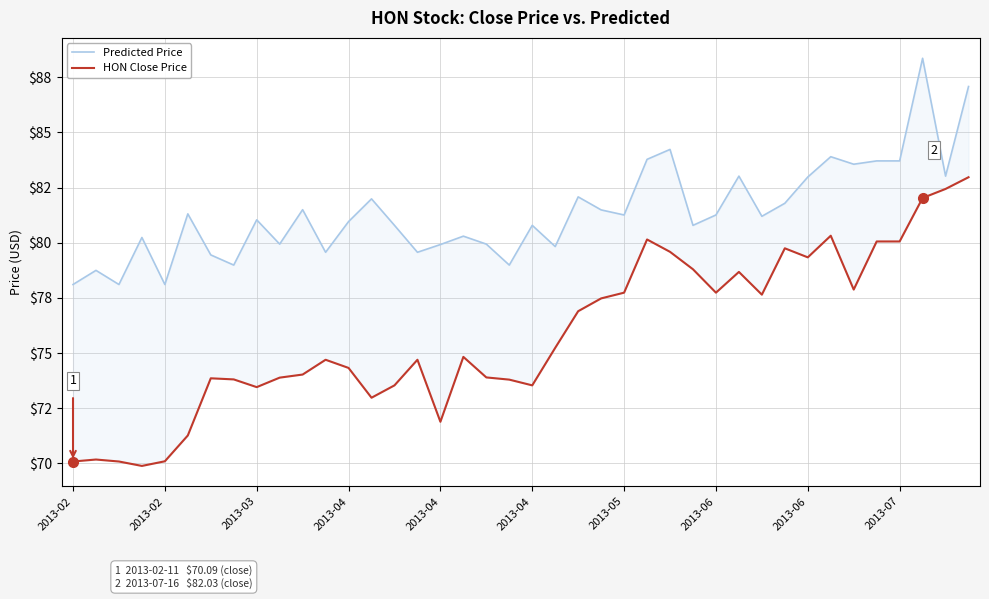

What is the total value across all series at 15?

154.3